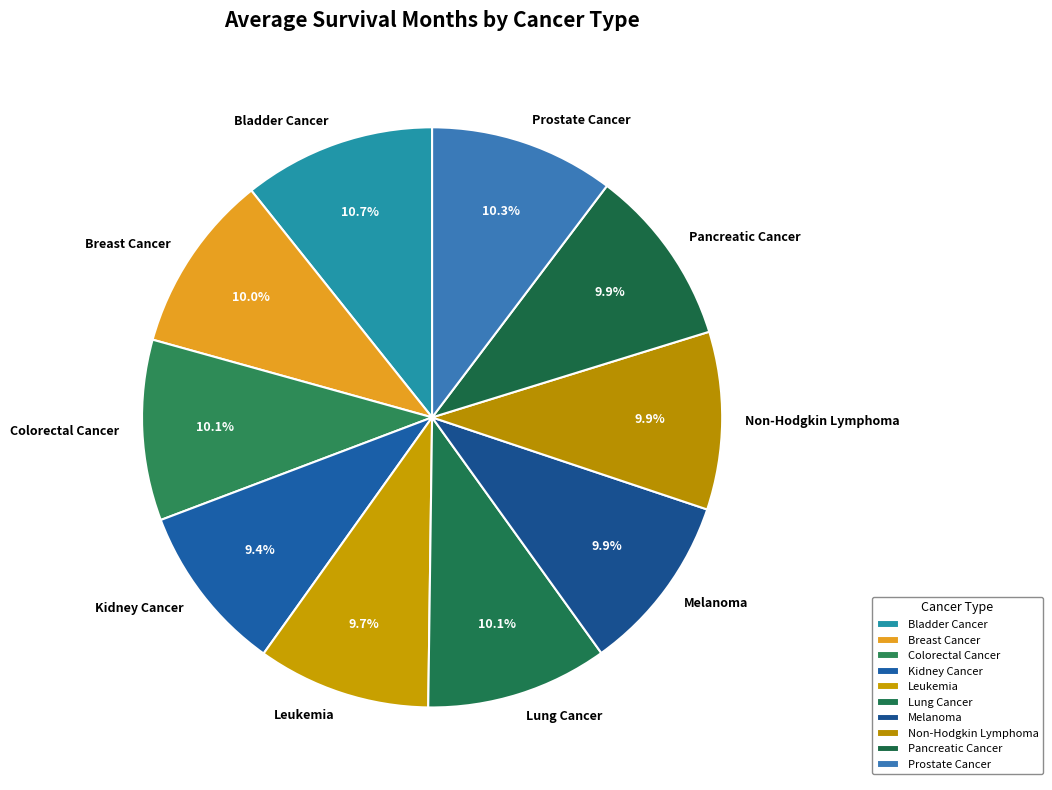

How many slices are in this pie chart?

10